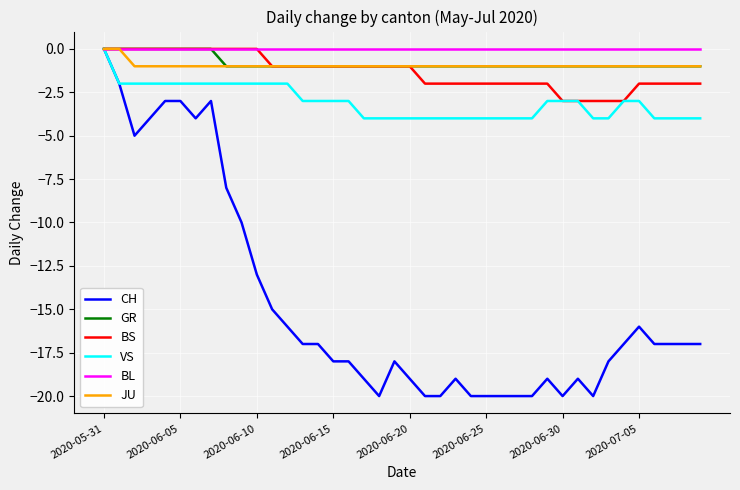

Which series has the largest range (max minus min)?

CH